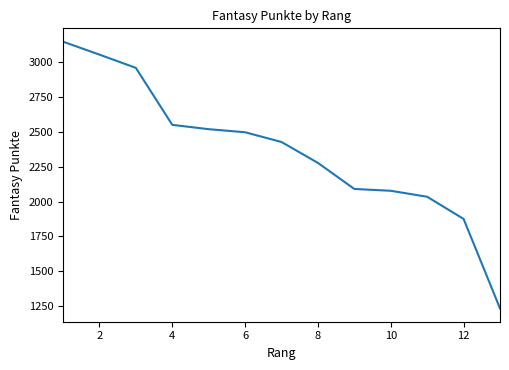

Does the chart have visible grid lines?

No